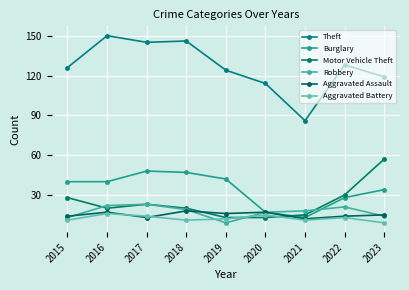

True or false: Aggravated Battery has a value of 20 at 2015.

False